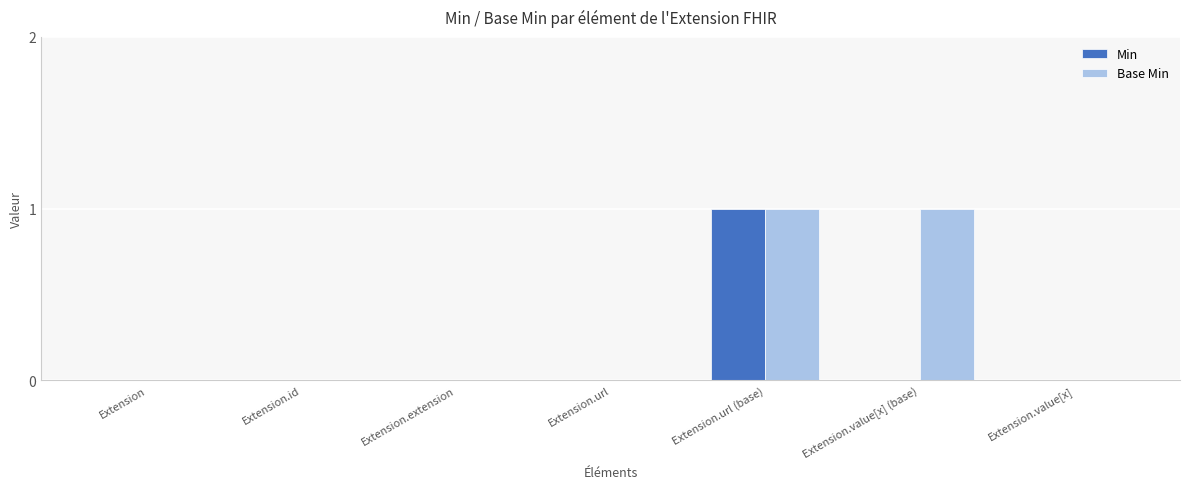

Reading left to right, what are all the values shown in this chart?

Min: 0	0	0	0	1	0	0
Base Min: 0	0	0	0	1	1	0